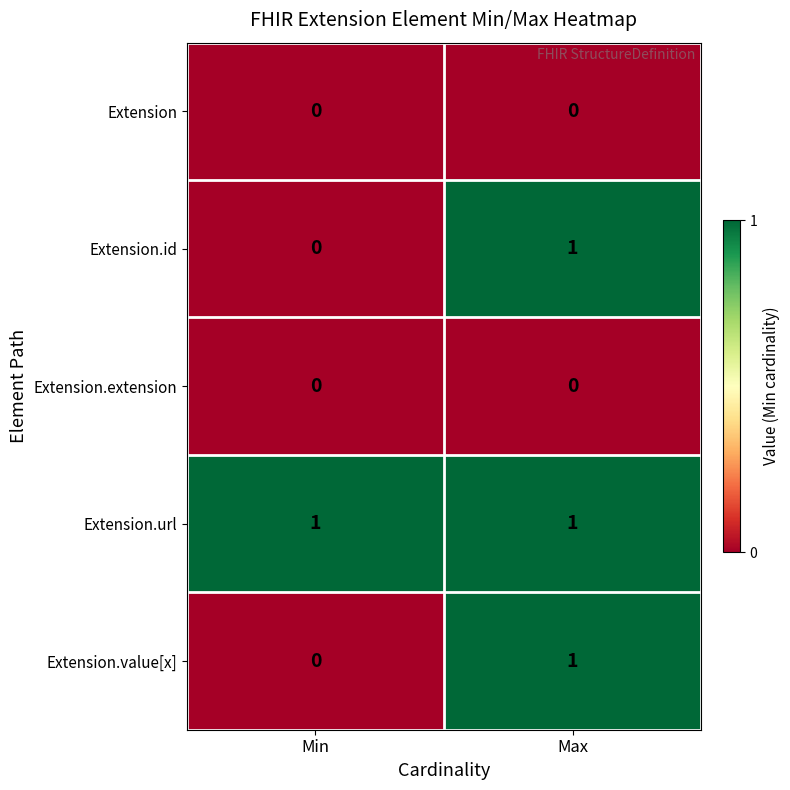

At which label is Extension.id closest to 0?

Min